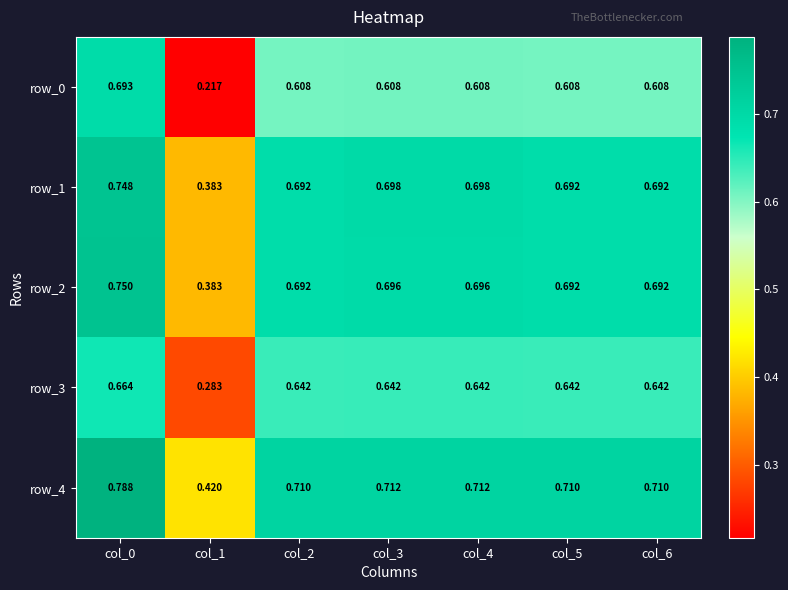

Is the value of row_4 at col_3 greater than the value of row_1 at col_2?

Yes